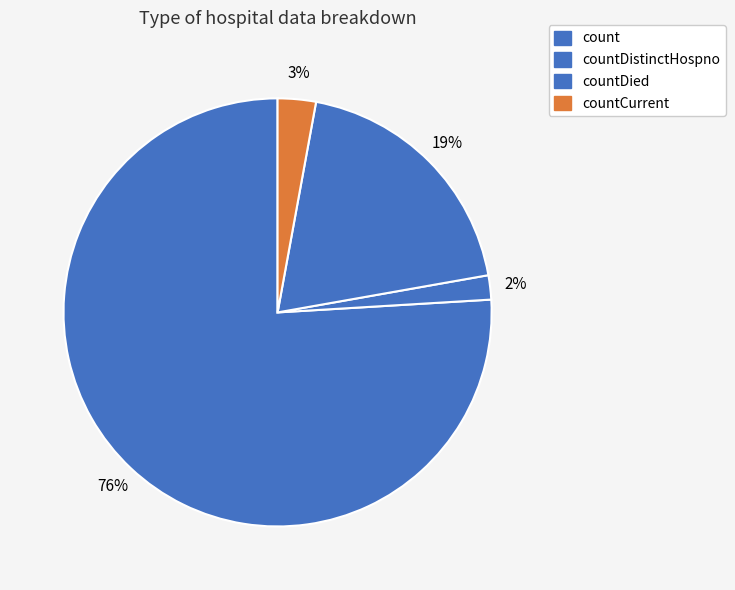

How many slices are in this pie chart?

4